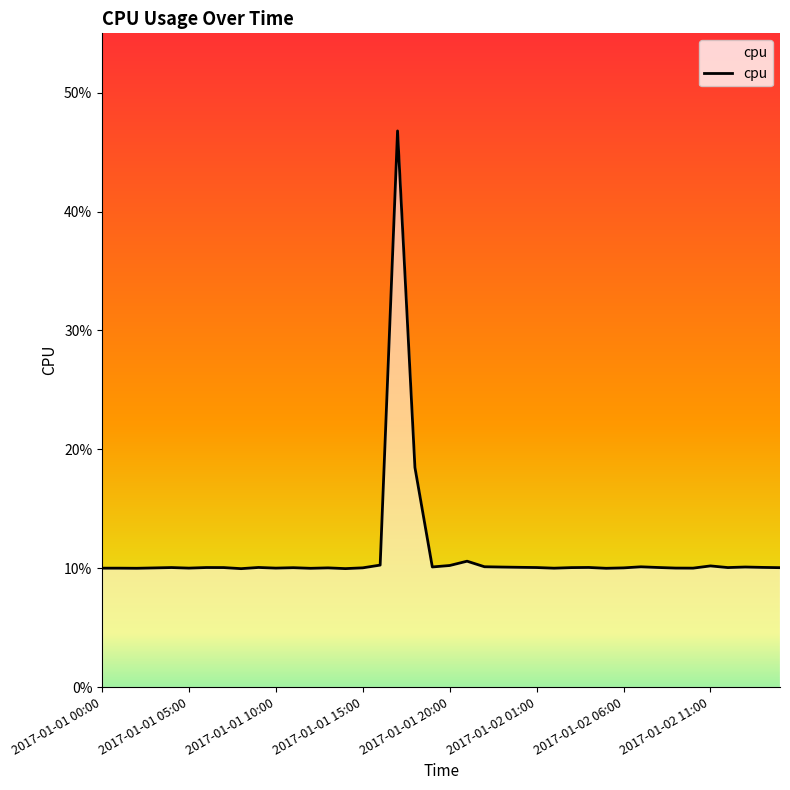

Does the chart have visible grid lines?

No